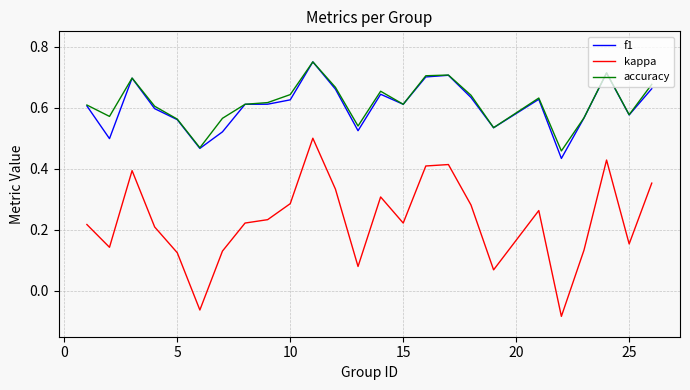

How many values in the kappa series are below 0?

2